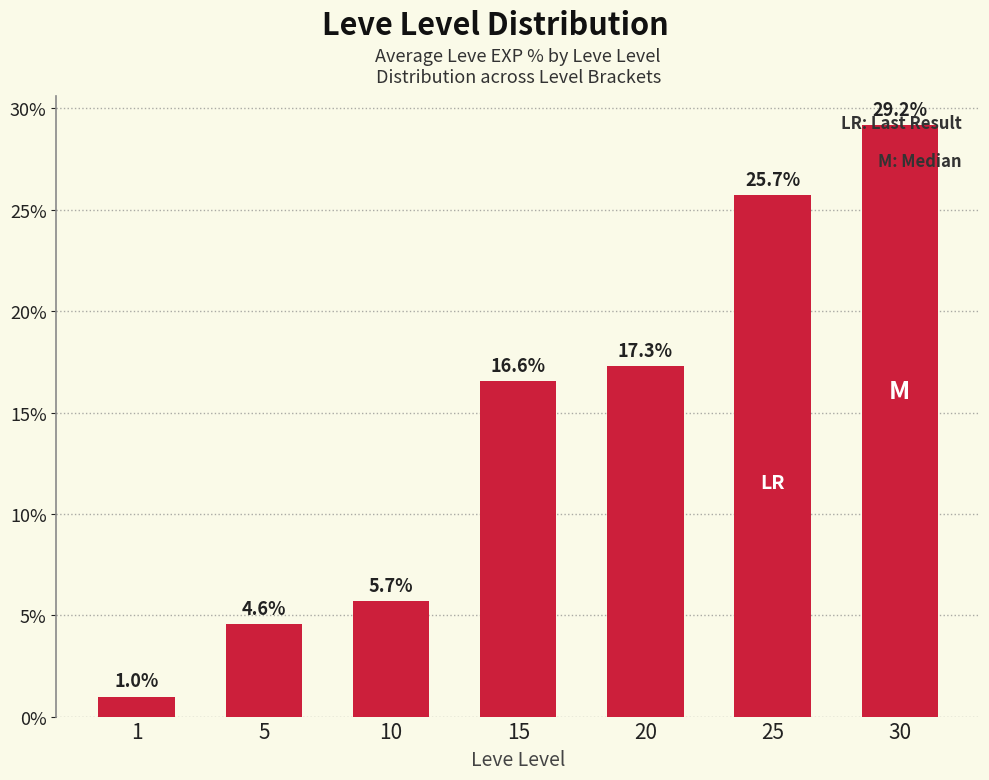

What is the sum of all values?

100.0